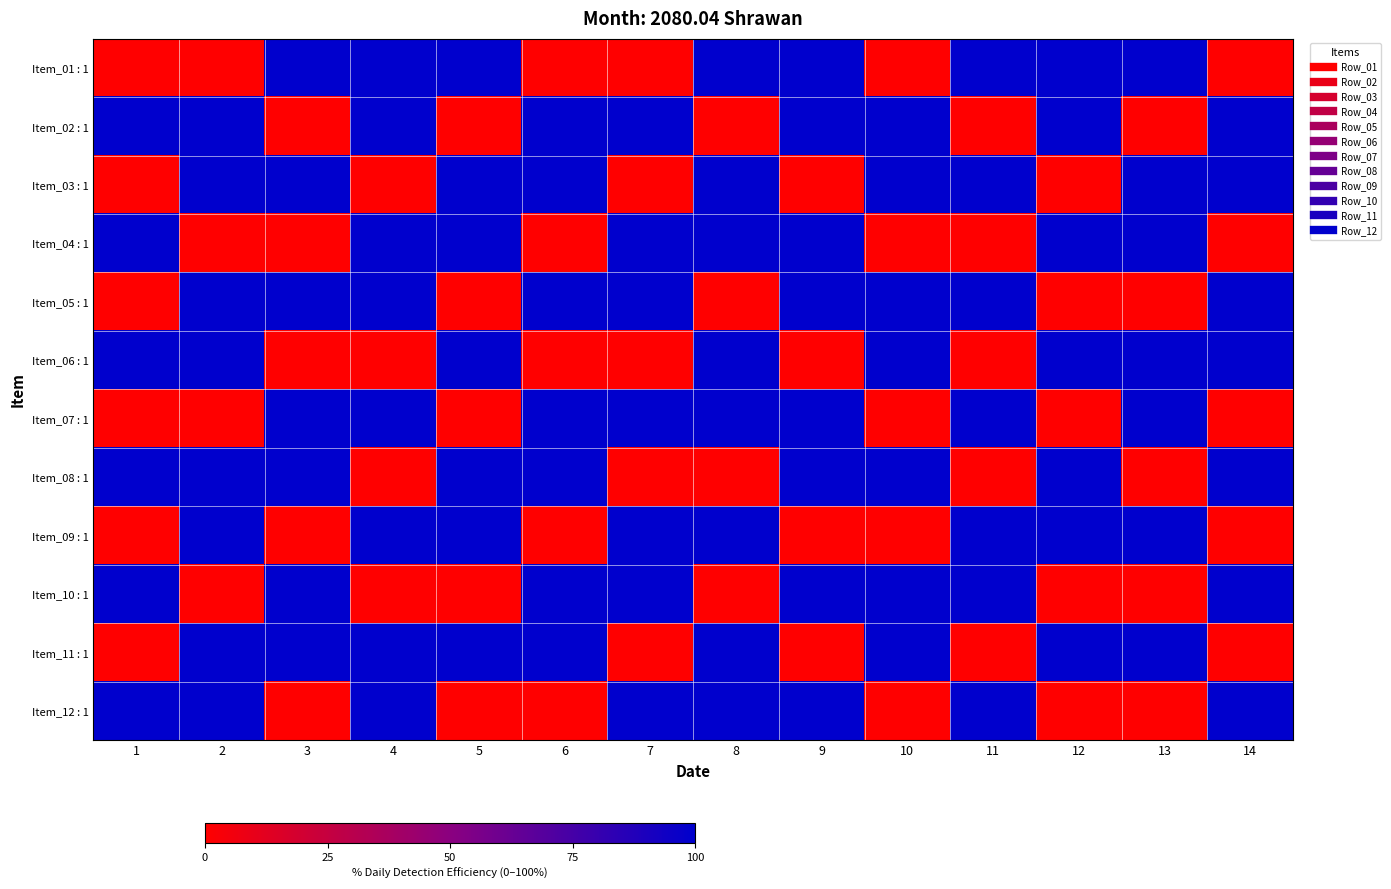

What is the total value across all series at 5?

7